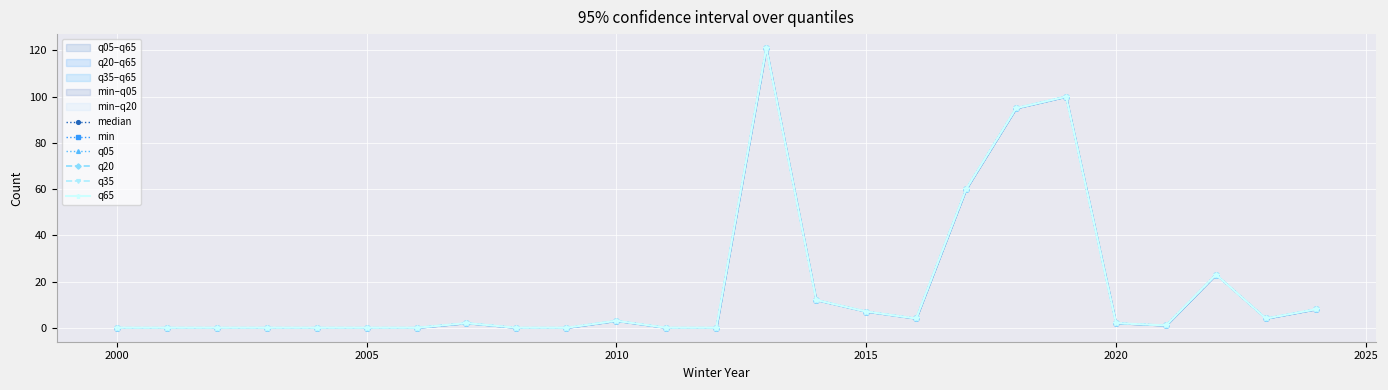

Reading left to right, transcribe all the data shown in this chart.

median: 0	0	0	0	0	0	0	2	0	0	3	0	0	121	12	7	4	60	95	100	2	1	23	4	8
min: 0	0	0	0	0	0	0	2	0	0	3	0	0	121	12	7	4	60	95	100	2	1	23	4	8
q05: 0	0	0	0	0	0	0	2	0	0	3	0	0	121	12	7	4	60	95	100	2	1	23	4	8
q20: 0	0	0	0	0	0	0	2	0	0	3	0	0	121	12	7	4	60	95	100	2	1	23	4	8
q35: 0	0	0	0	0	0	0	2	0	0	3	0	0	121	12	7	4	60	95	100	2	1	23	4	8
q65: 0	0	0	0	0	0	0	2	0	0	3	0	0	121	12	7	4	60	95	100	2	1	23	4	8